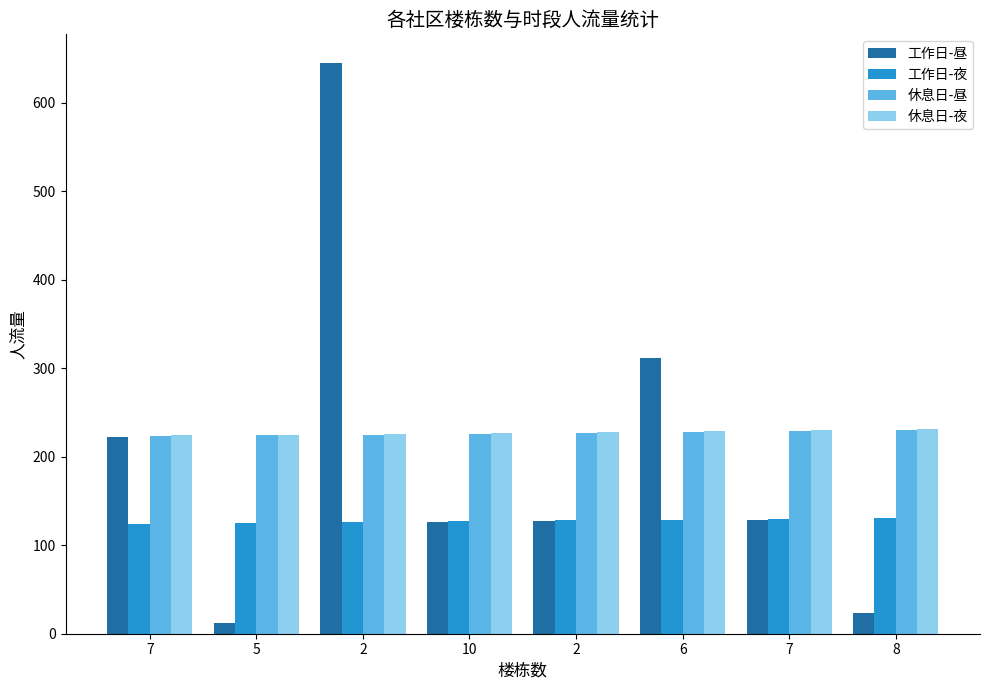

Is it true that 工作日-昼 equals 23 at 8?

True